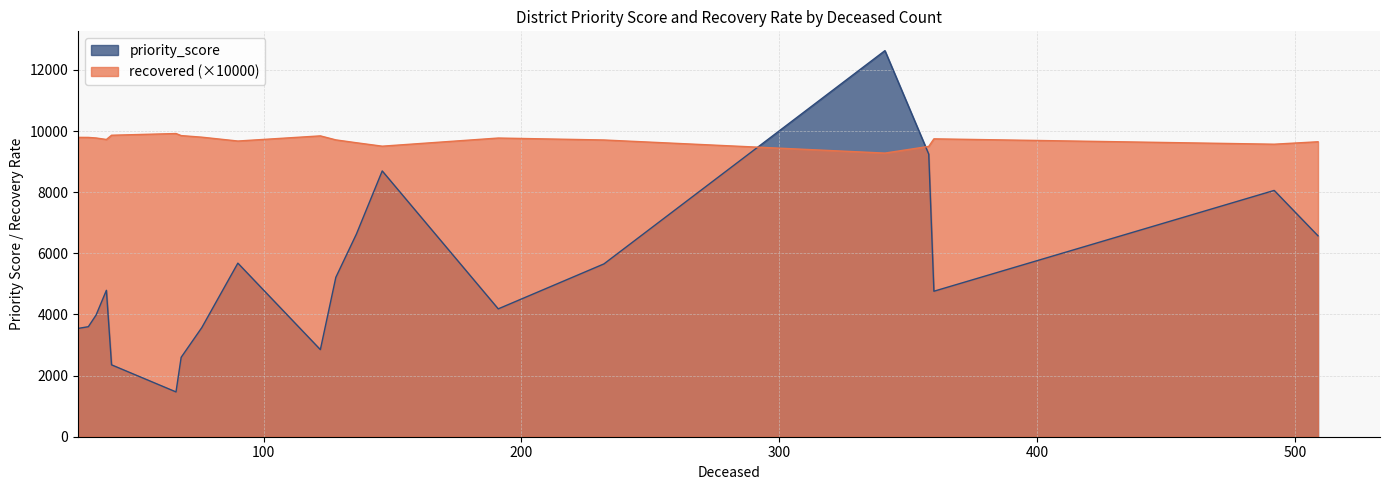

What is the highest value of the priority_score series?

12632.8